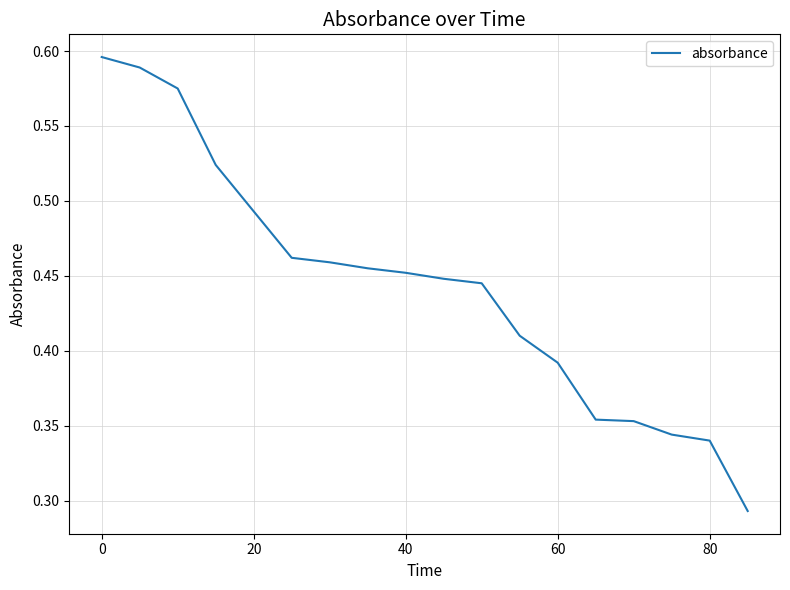

Does the chart have visible grid lines?

Yes